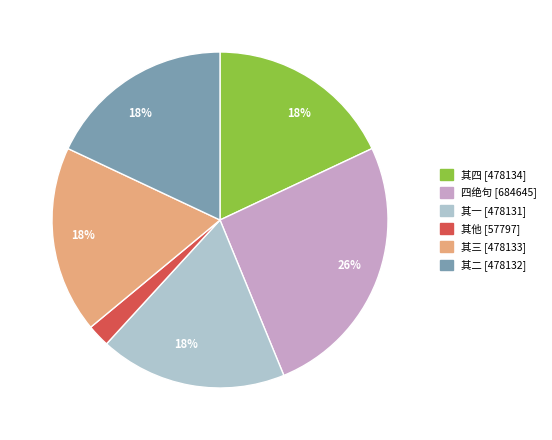

Which slice is the smallest?

其他 [57797]